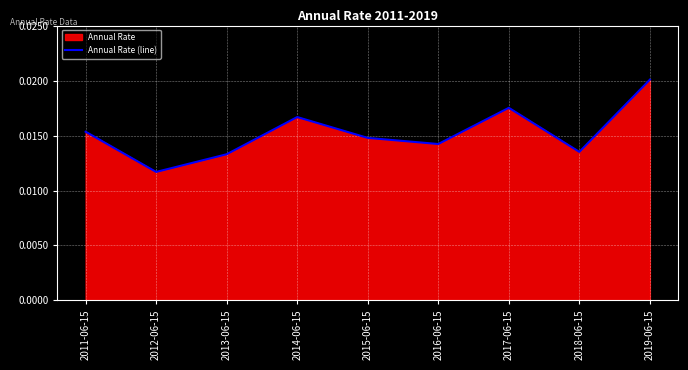

How many lines are shown in the chart?

1